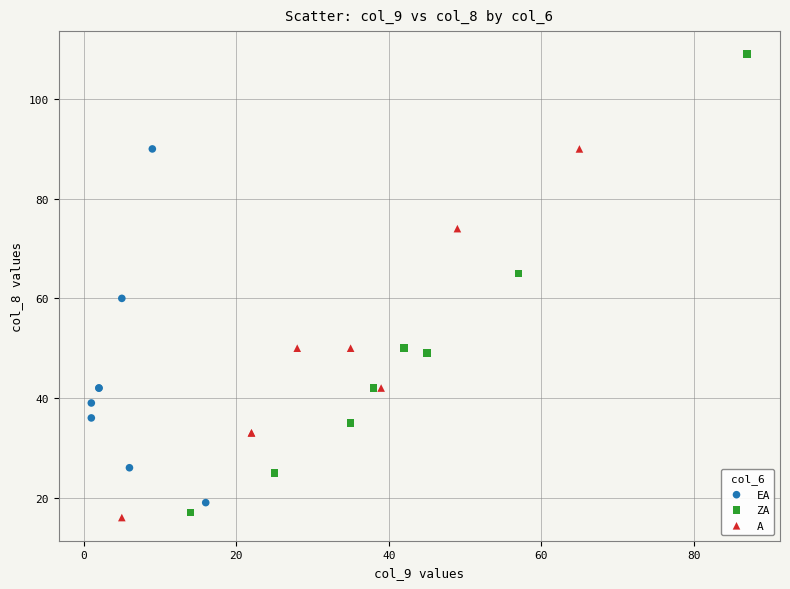

What are all the series names shown in the legend?

EA, ZA, A